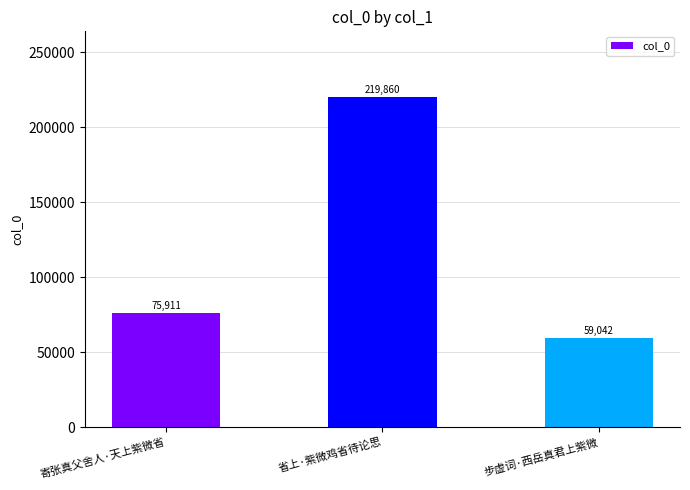

What position from the left is 步虚词·西岳真君上紫微?

3